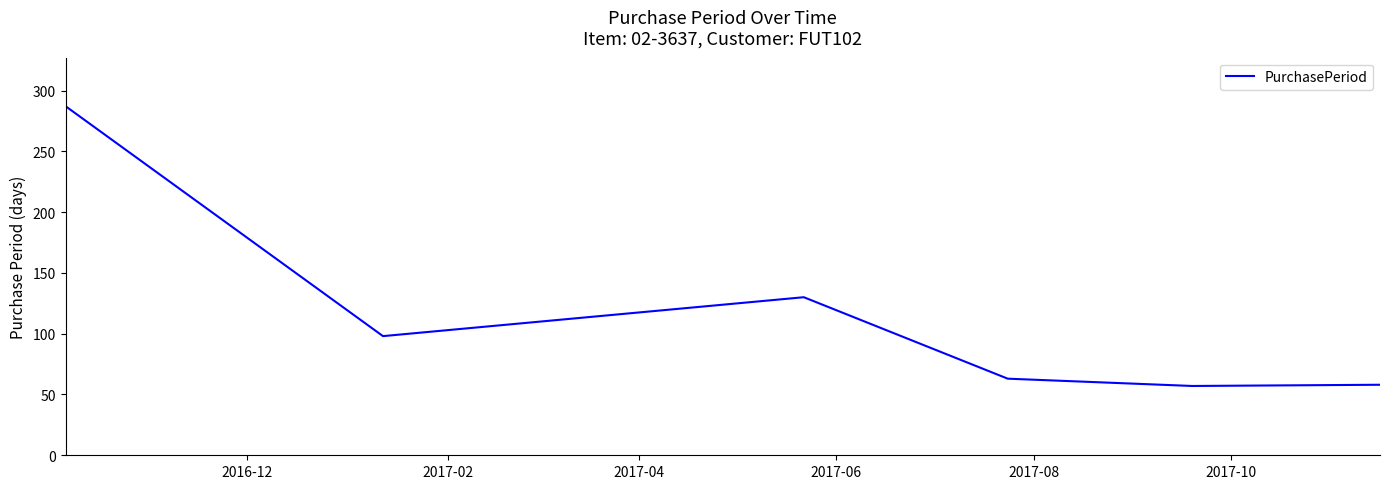

True or false: the data has more than 1 interior local peaks.

False